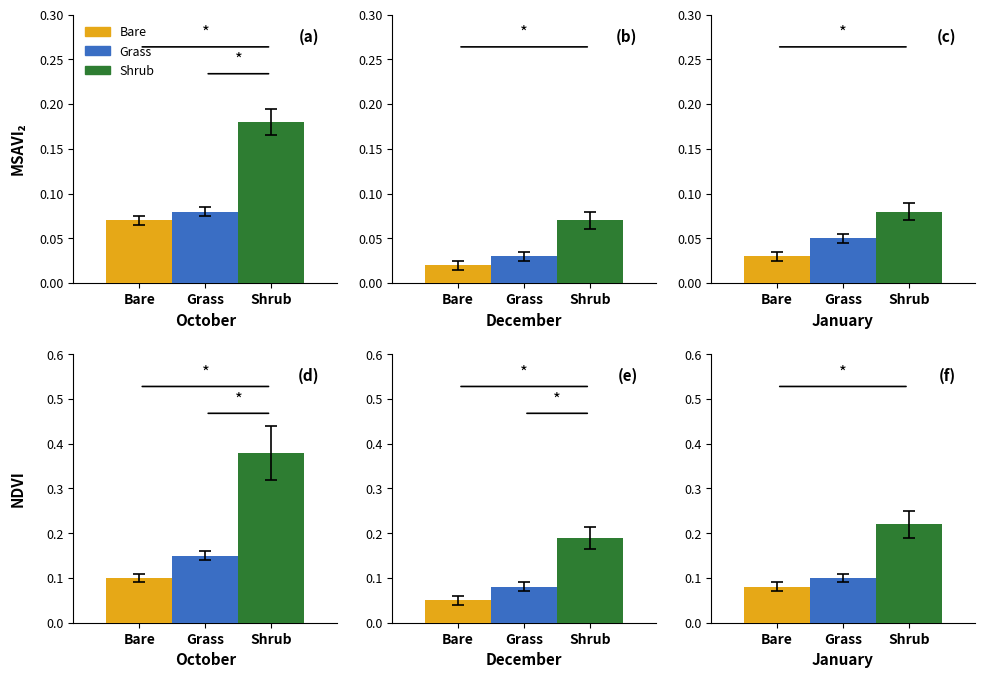

Between 0 and 5, which is larger?

5